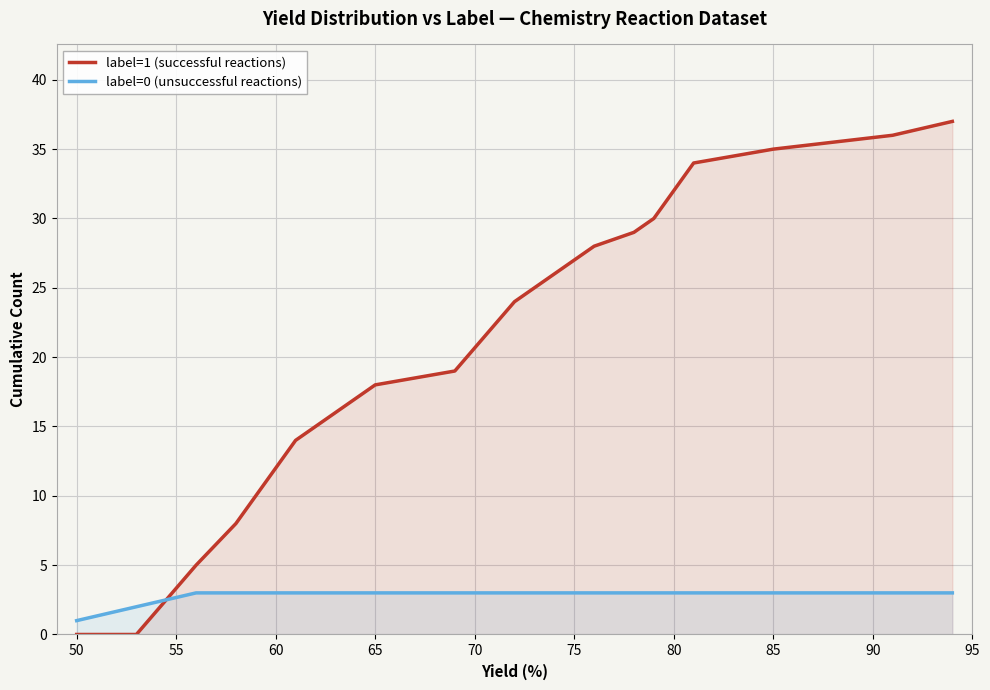

How many data points in label=0 (unsuccessful reactions) are less than 3?

2